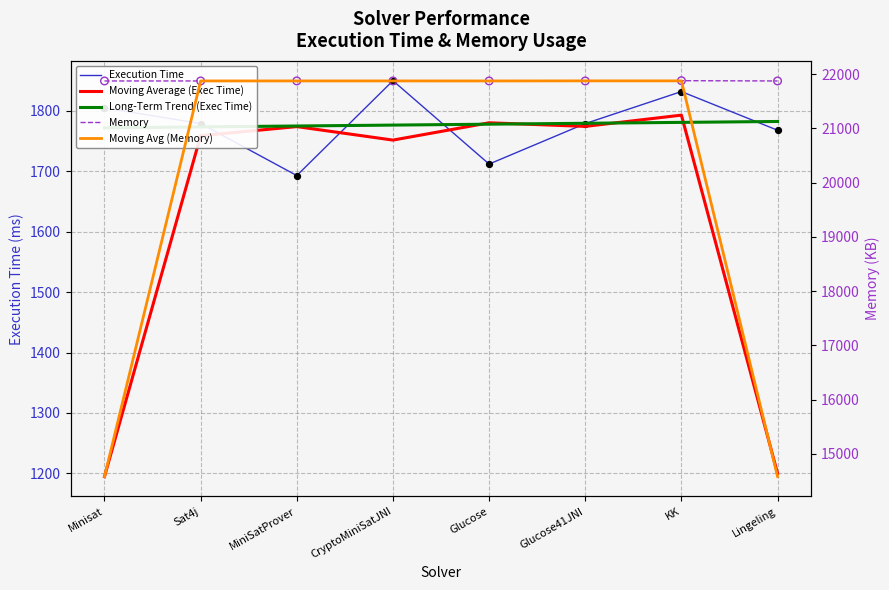

What is the total value across all series at Sat4j?

49055.8